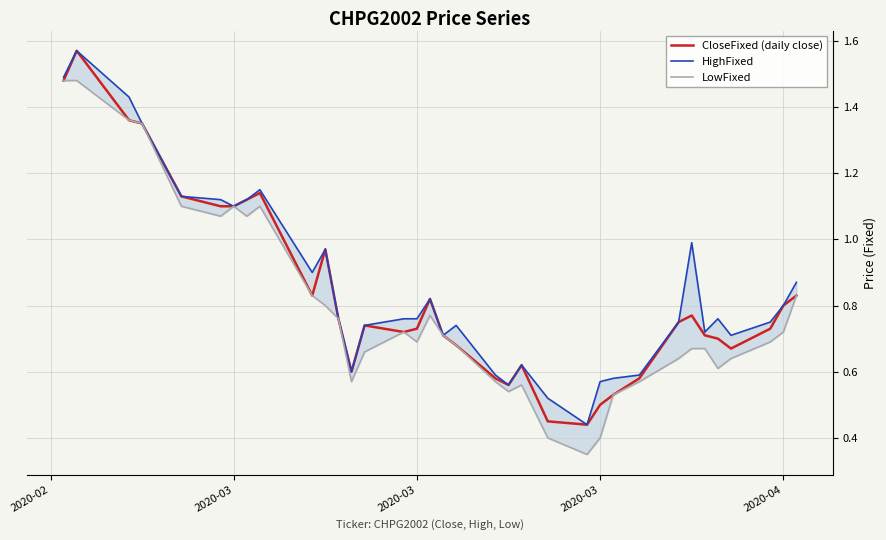

How many interior local valleys does the HighFixed series have?

8